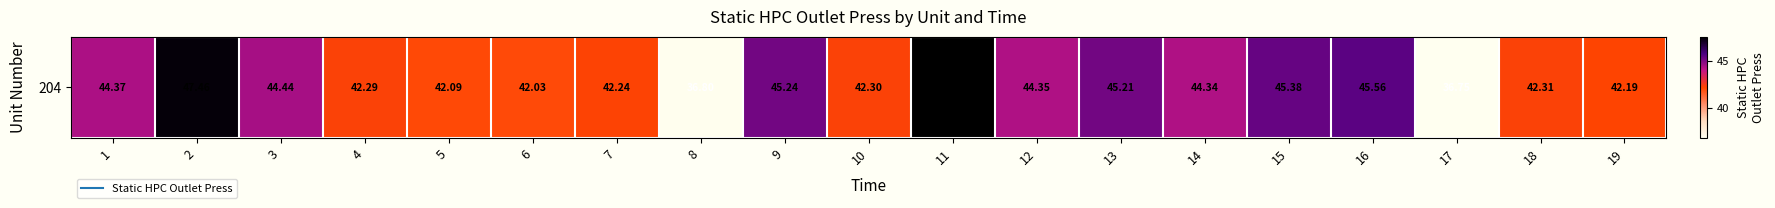

Read the value at 5.

42.1